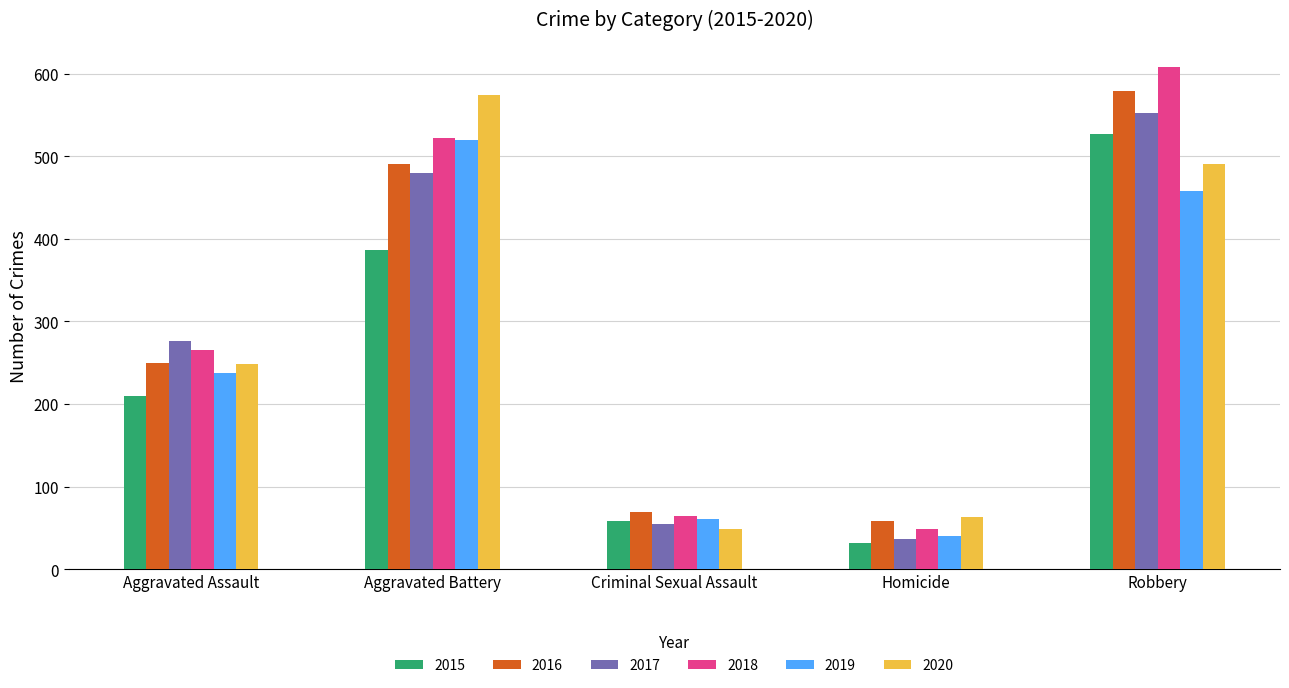

Where is 2016 nearest to the value 319?

Aggravated Assault